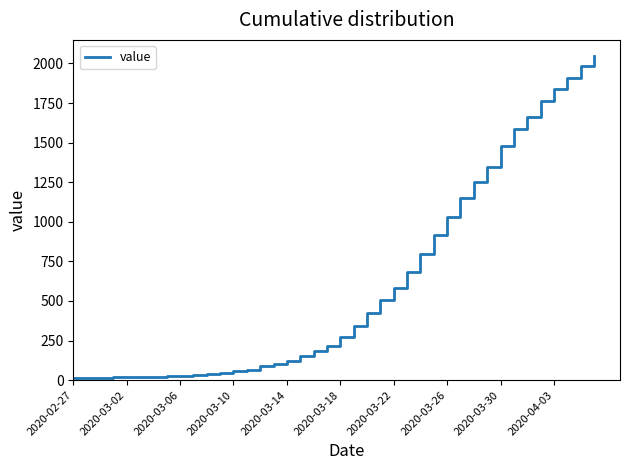

What is the difference between the maximum and minimum values?

2034